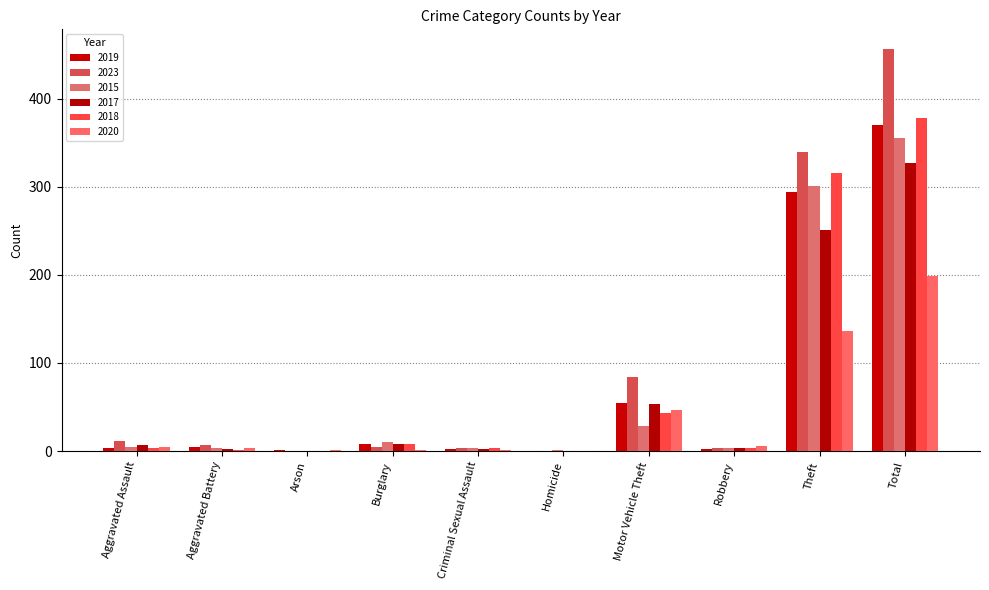

At how many categories does at least one series exceed 217?

2